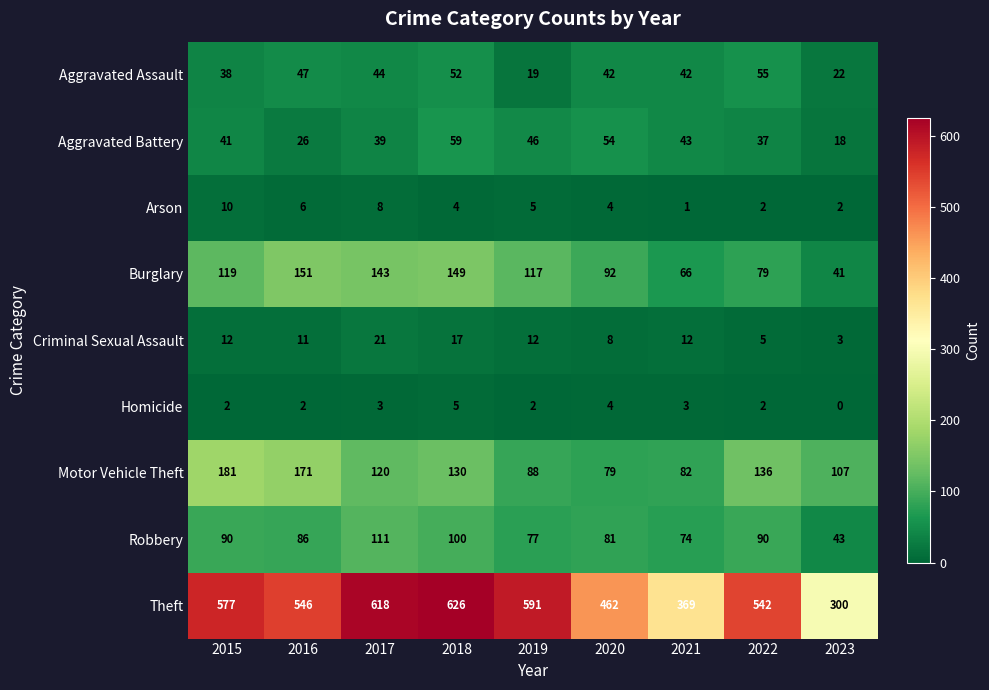

How many series are shown in this chart?

9